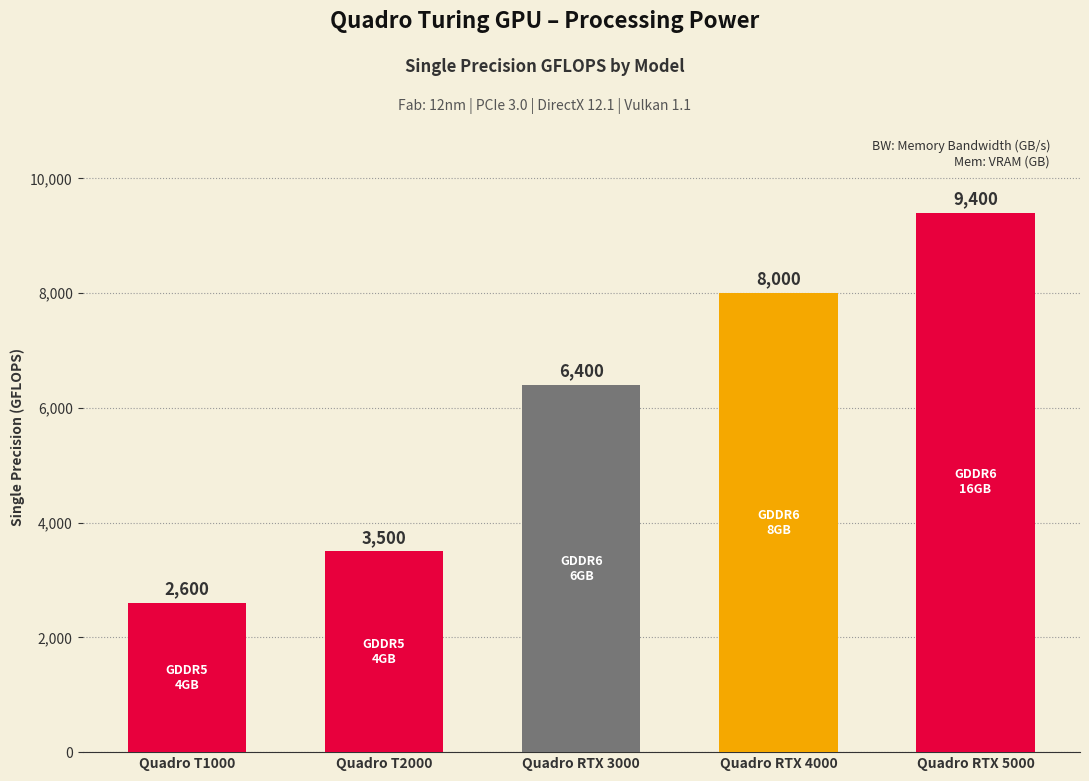

Is it true that the value at Quadro RTX 5000 is 9400?

True